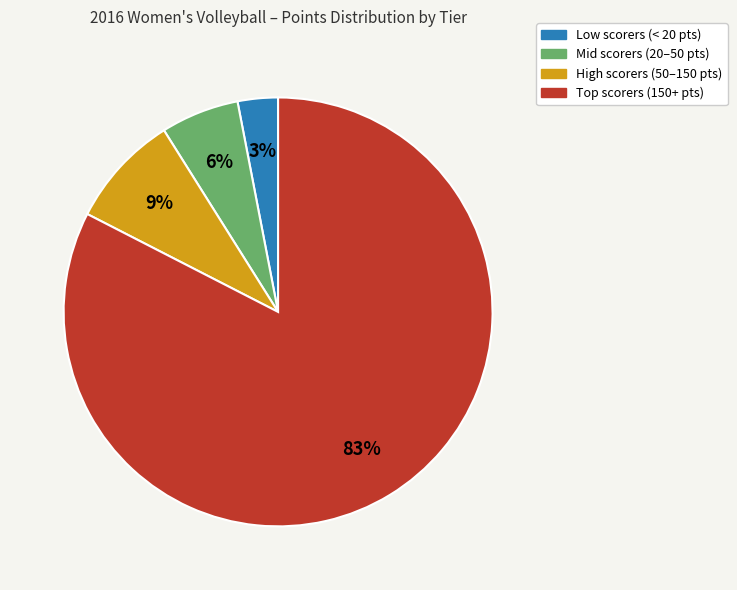

Which slice is the largest?

Top scorers (150+ pts)